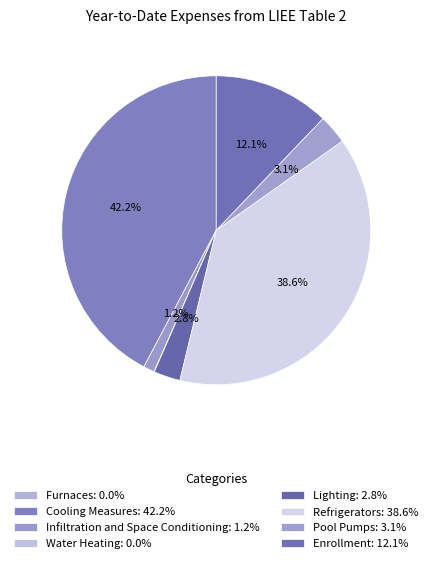

The Refrigerators slice represents 39% of the pie. True or false?

True